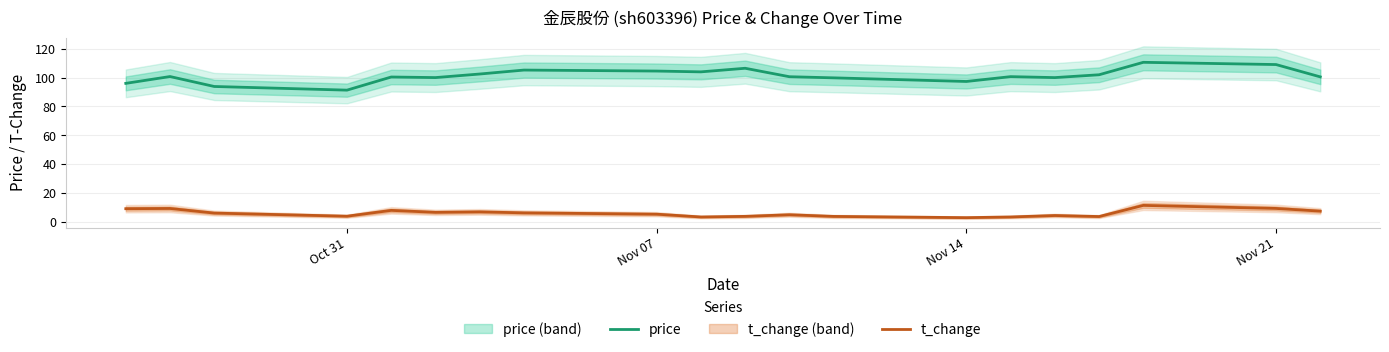

What value does the price series have at Oct 31?

91.3